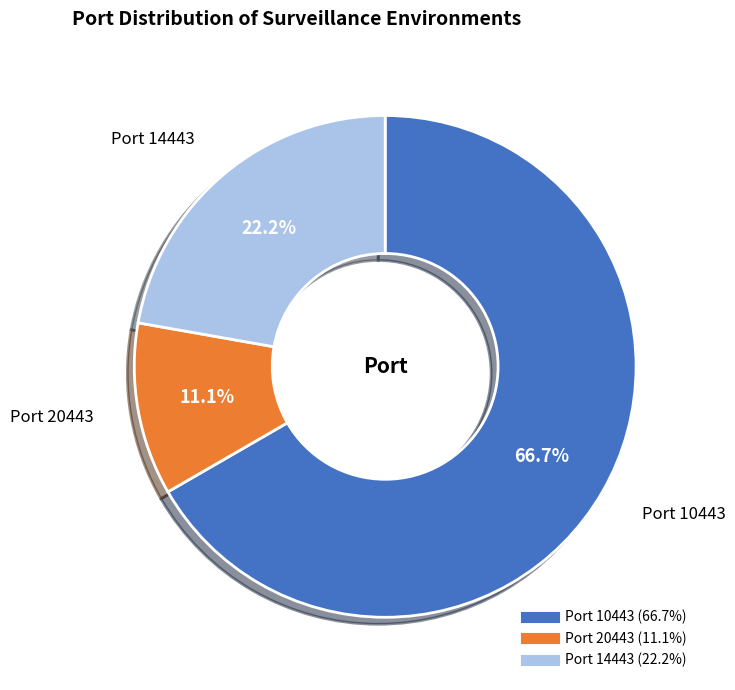

Is there any slice that represents more than half of the pie?

Yes